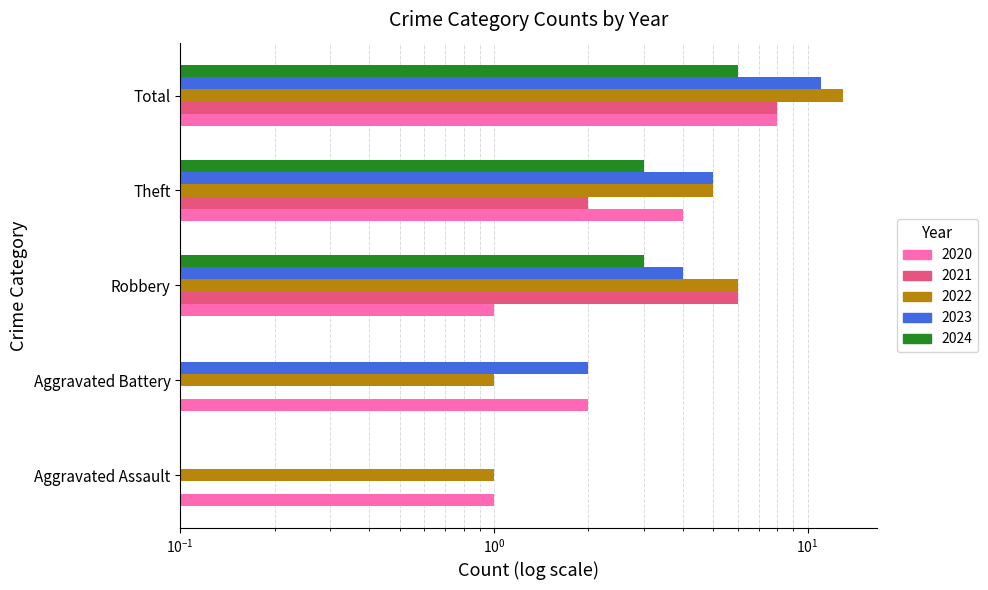

How many bars are there in total?

25